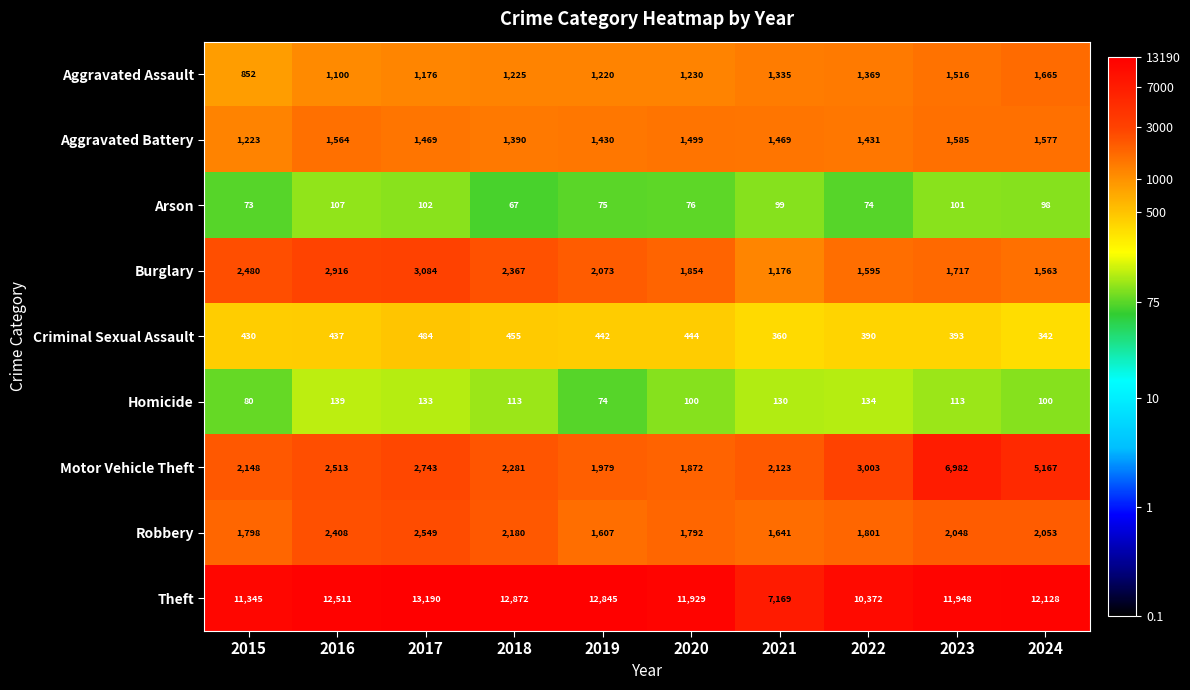

What is the average value of the Robbery series?

1988